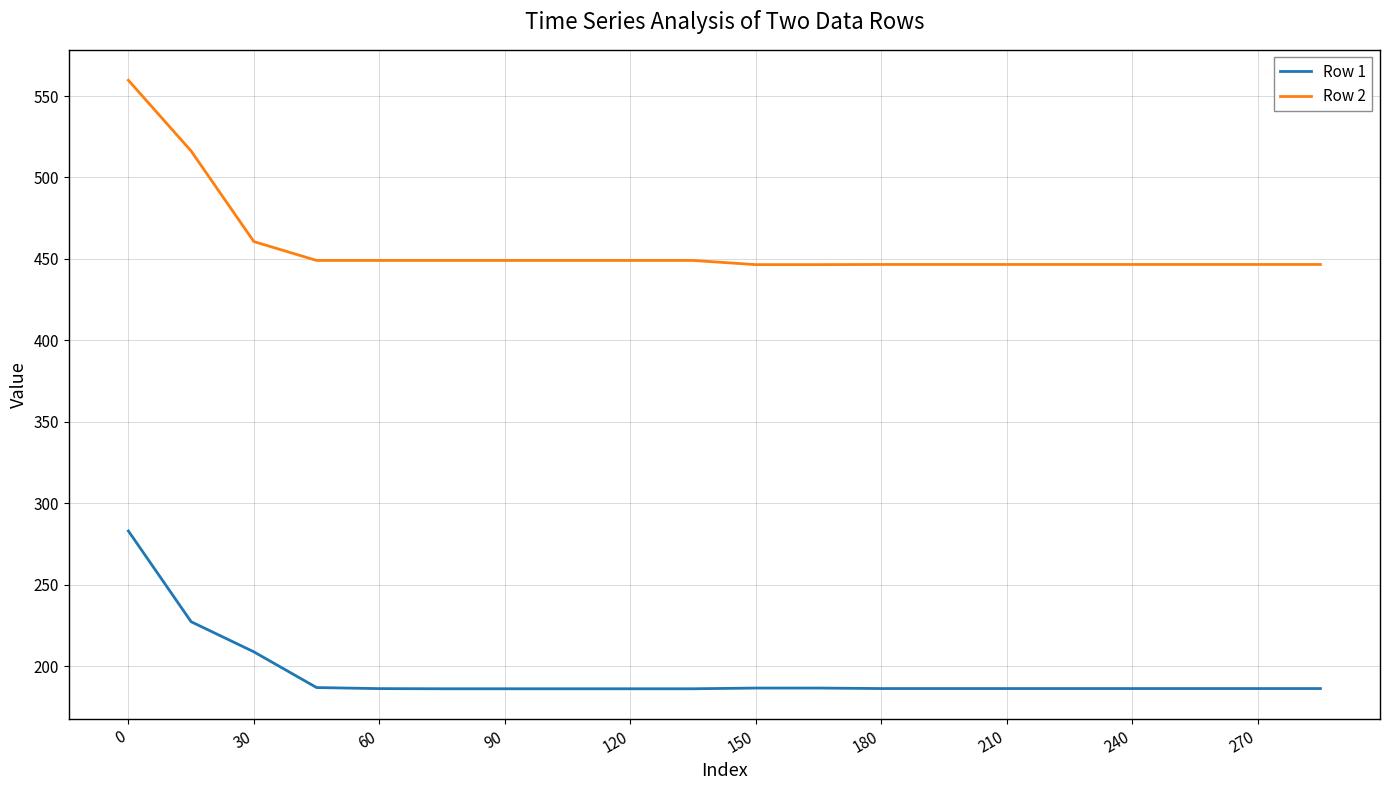

What is the greatest value displayed?

559.7